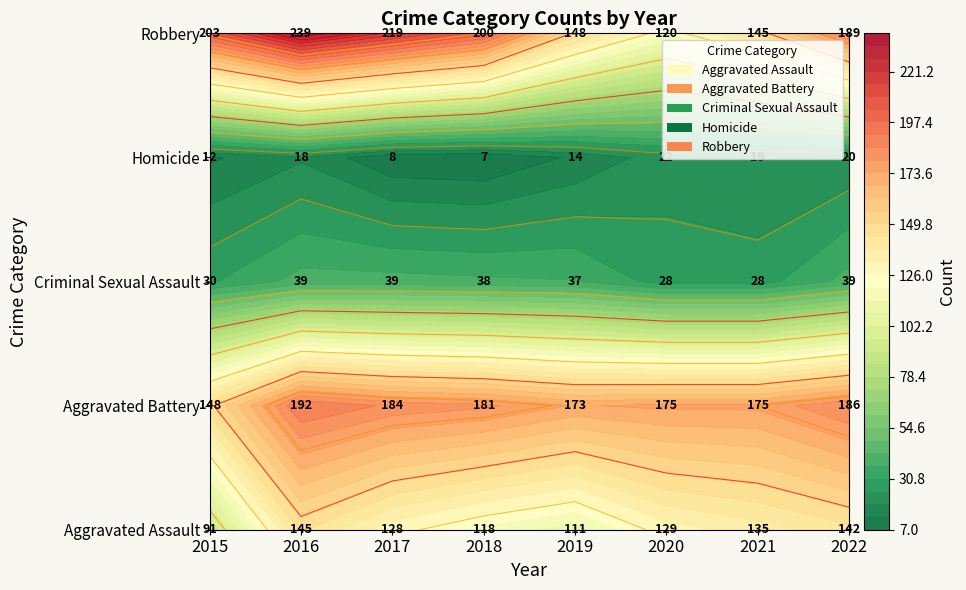

Which label corresponds to the smallest value in the chart?

2018